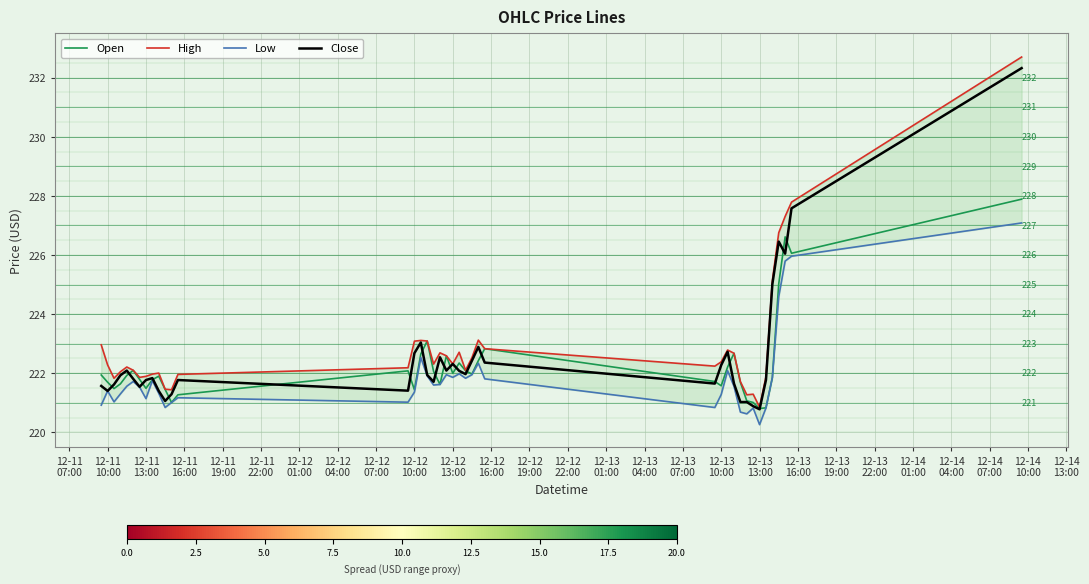

Rank the series by their maximum value, from lowest to highest.

Low, Open, Close, High